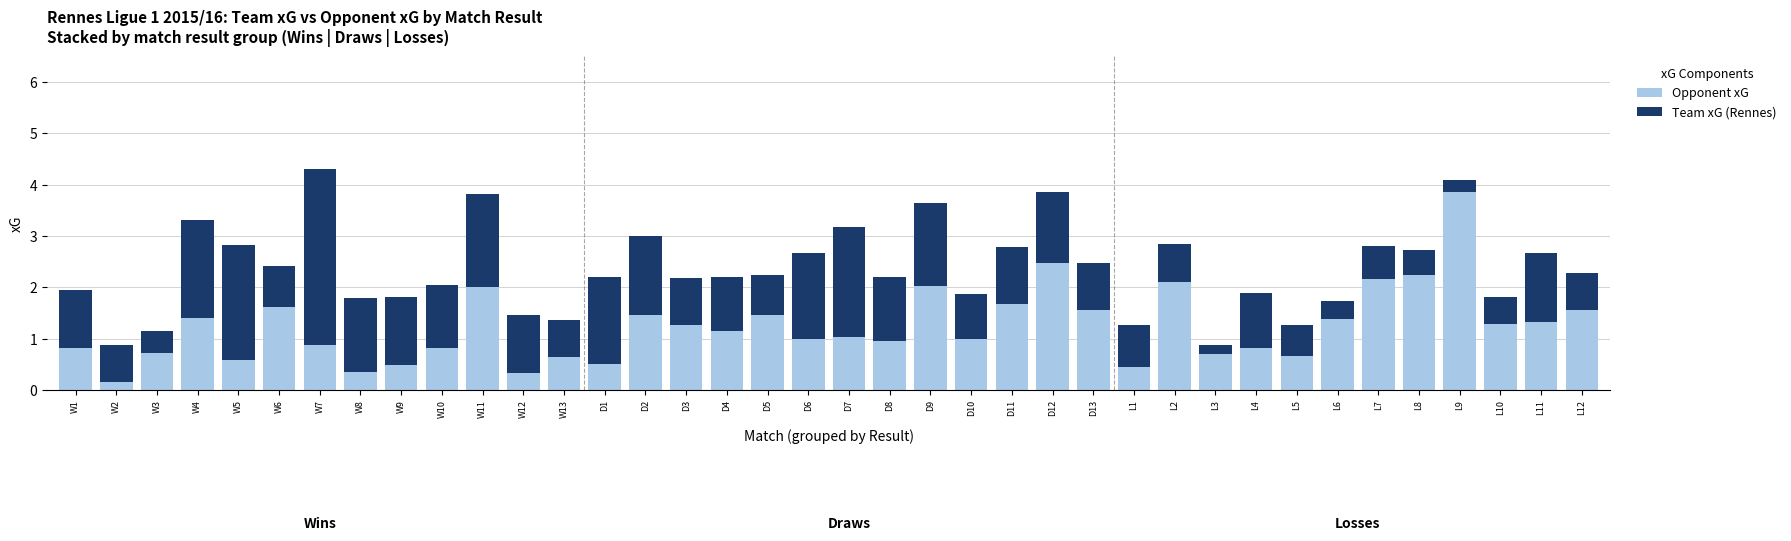

What is the total value across all series at W7?

4.3